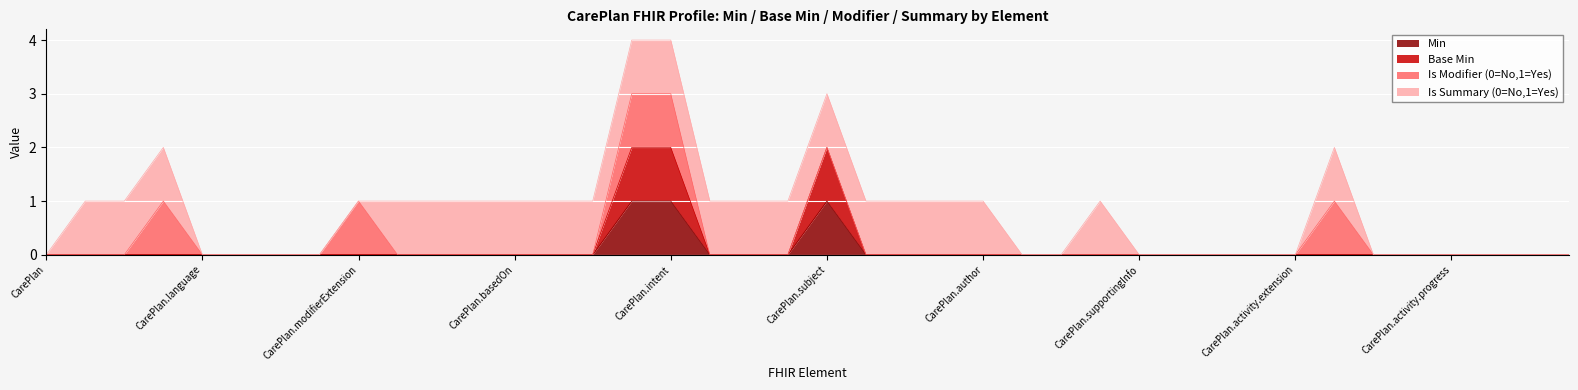

Which category has the lowest value in the Base Min series?

CarePlan